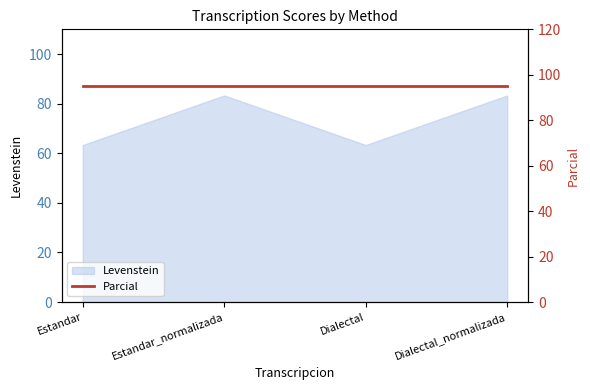

What is the minimum value for Levenstein?

63.3